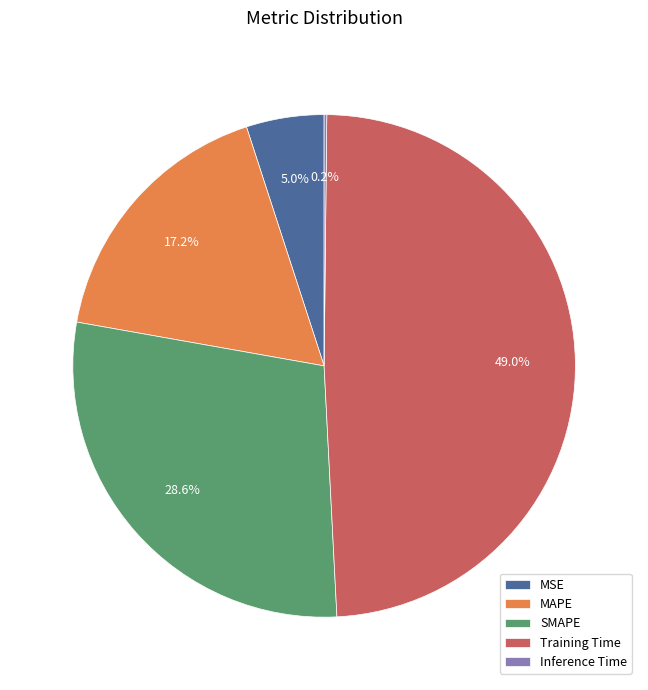

Is MAPE the majority of the pie?

No